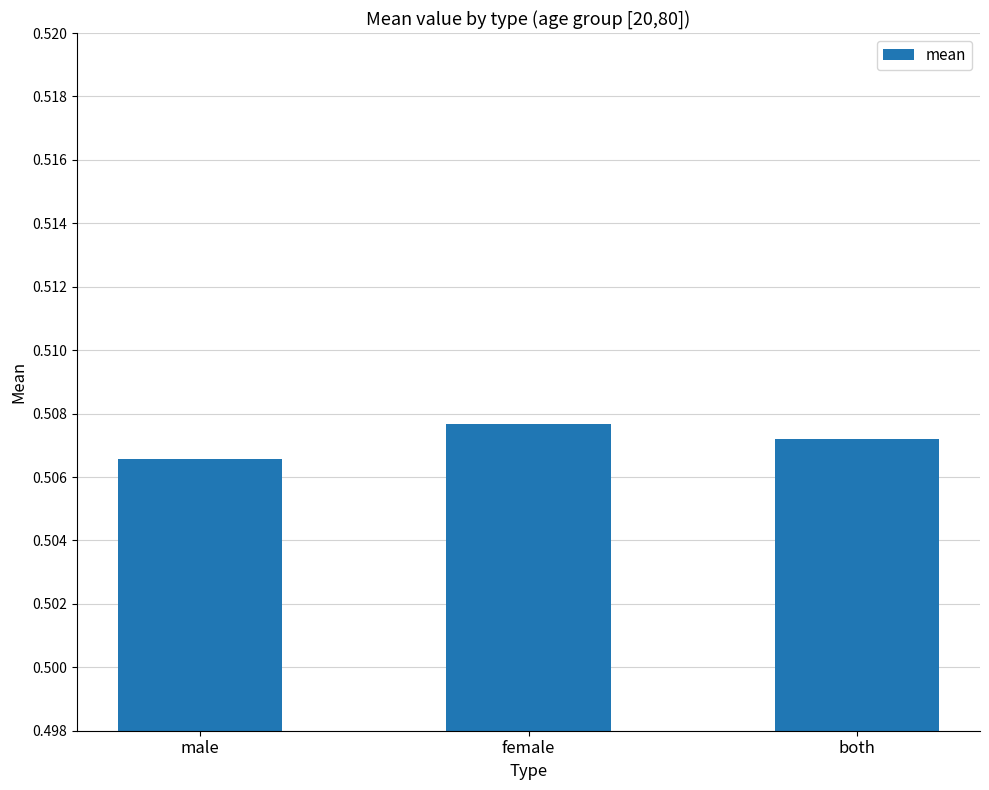

Which label corresponds to the smallest value in the chart?

male